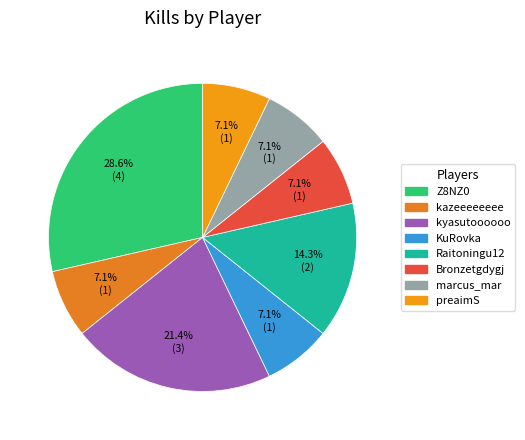

The preaimS slice represents 7% of the pie. True or false?

True